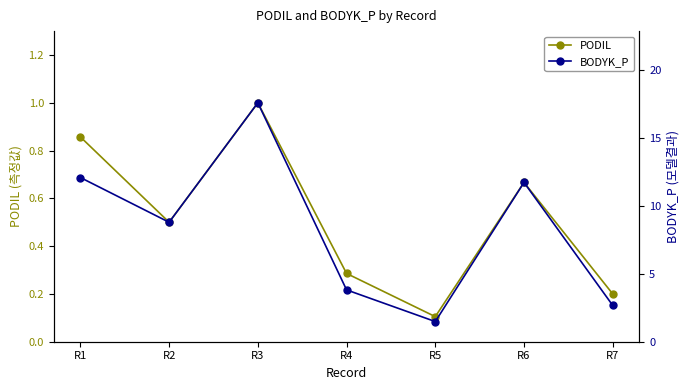

What is the value of the PODIL point at the 7th from the left?

0.2